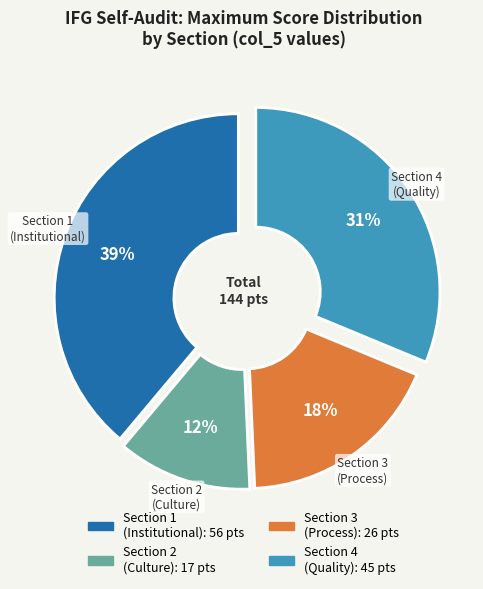

Does any single category account for the majority?

No